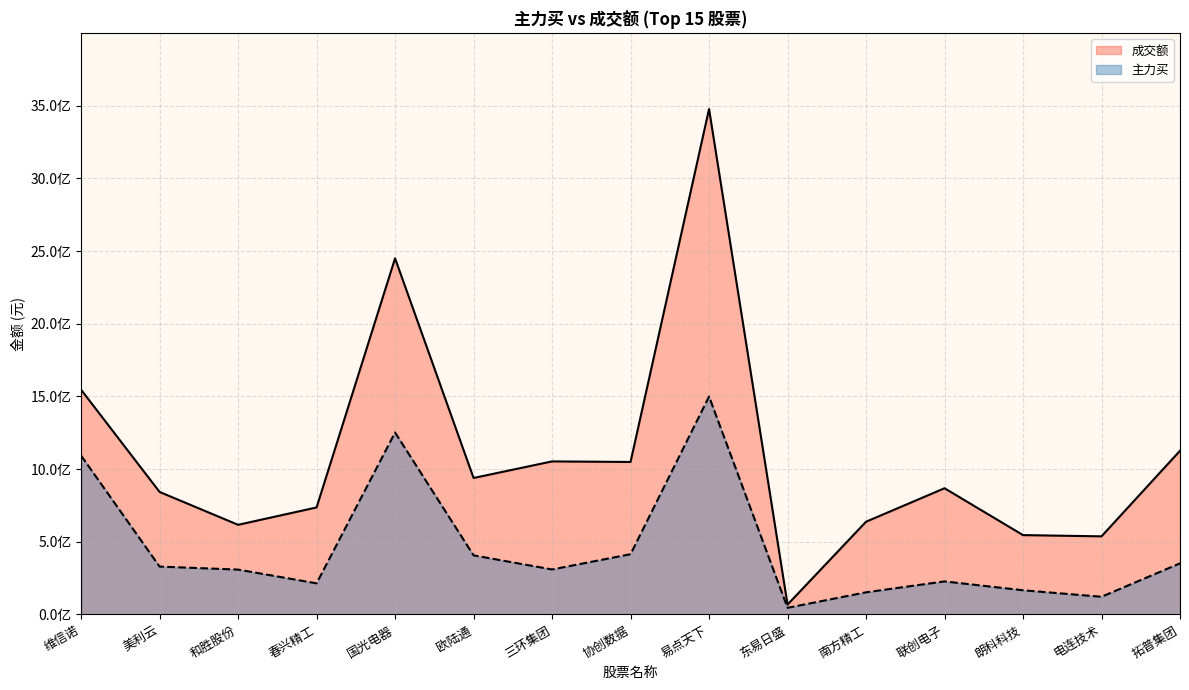

The value of 主力买 at 协创数据 is 414597859. True or false?

True